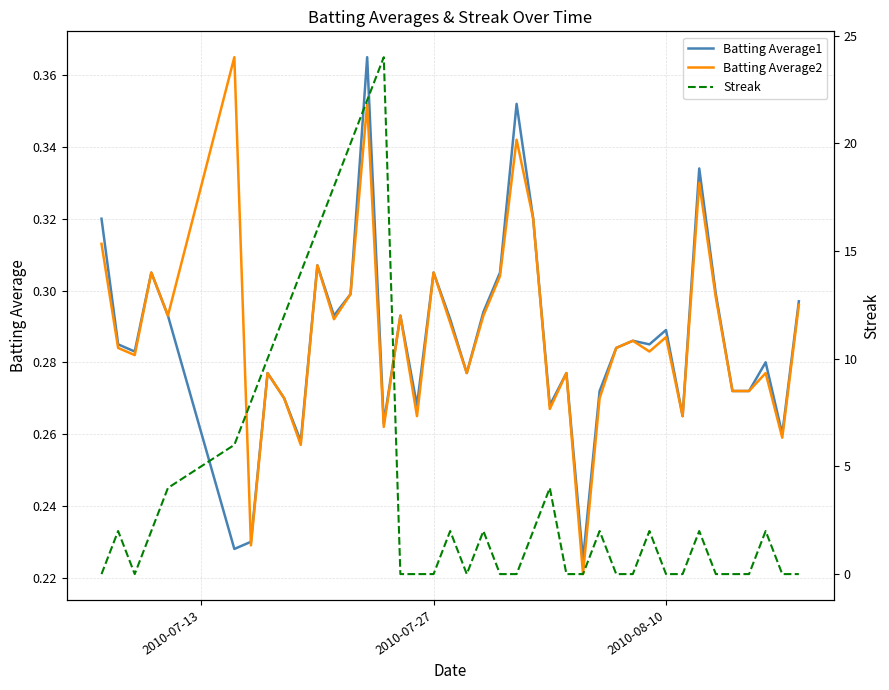

What is the total value across all series at 2010-08-10?

0.6